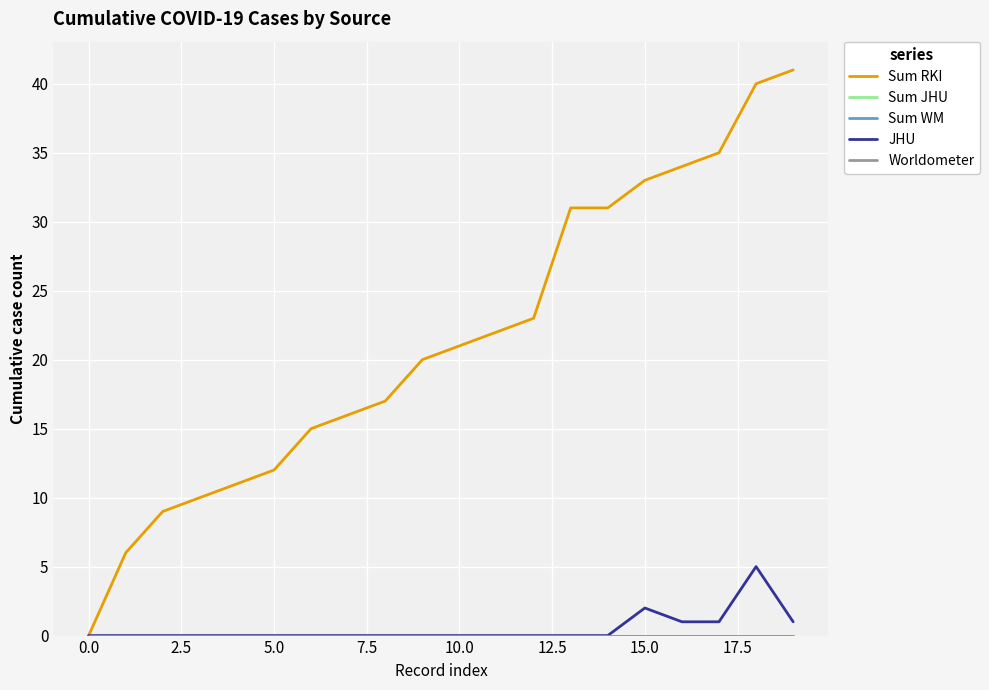

Does the chart display data point markers on the line(s)?

No